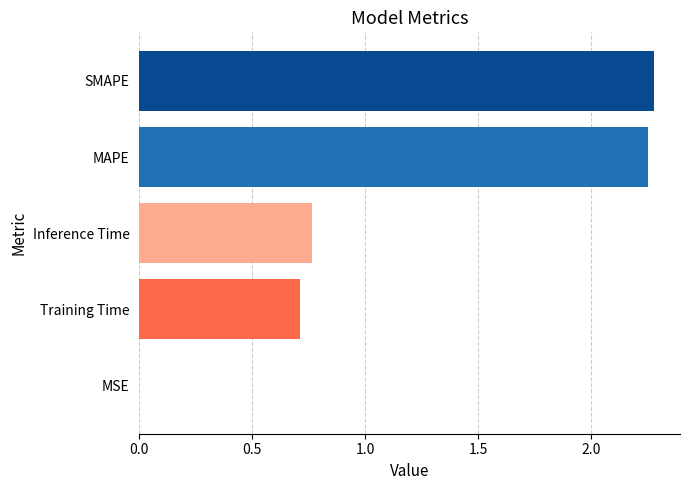

What is the sum of all values?

6.0